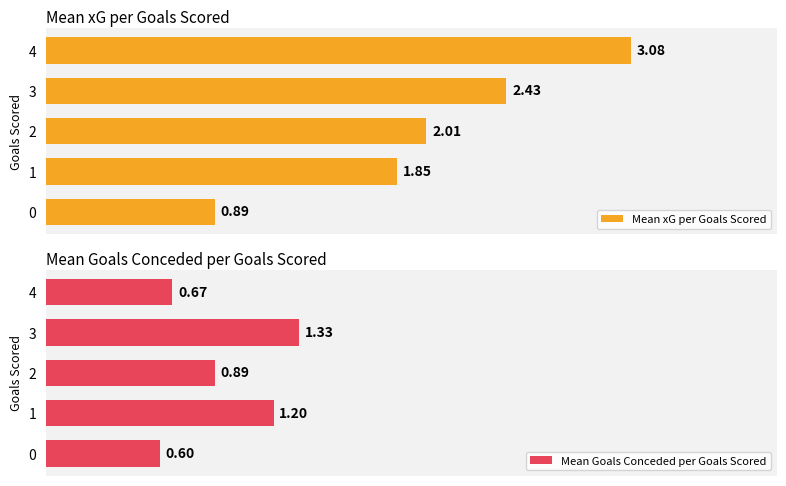

Which label corresponds to the largest value in the chart?

4